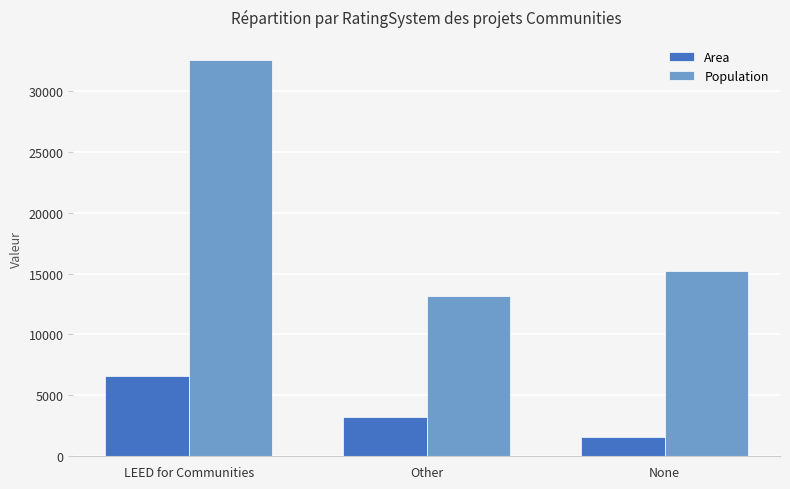

What is the label of the 2nd bar from the right?

Other